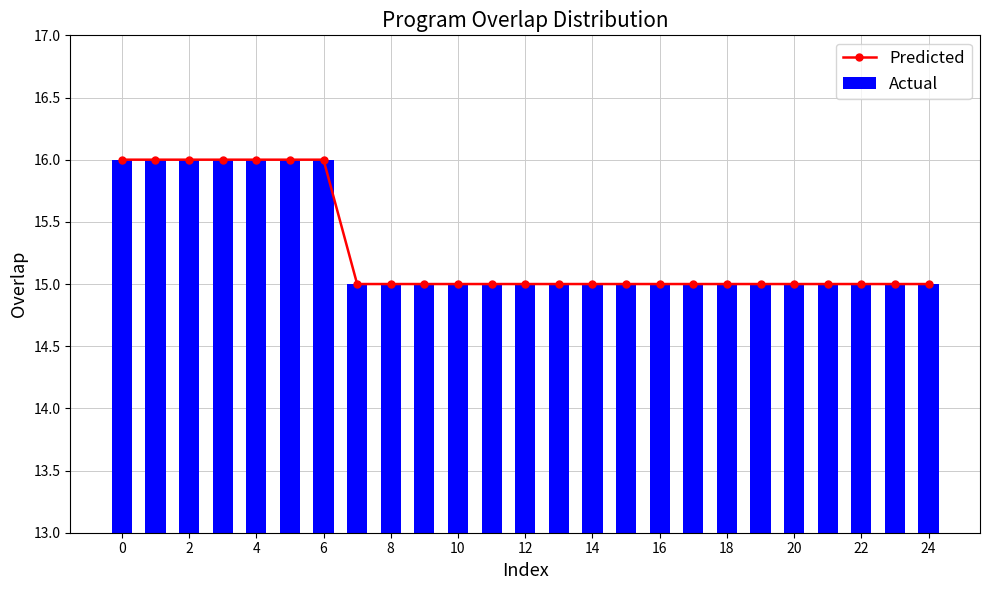

What is the sum of all Actual values?

382